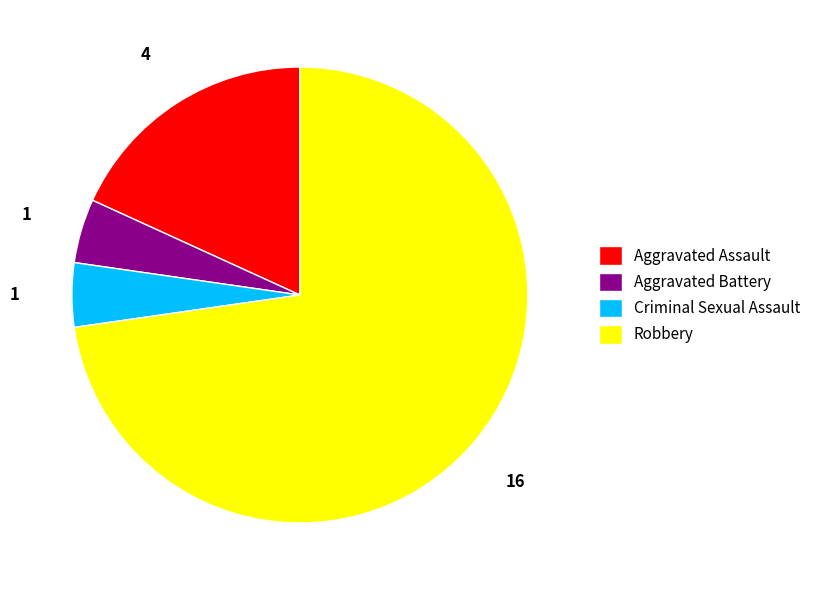

Between Criminal Sexual Assault and Aggravated Assault, which is larger?

Aggravated Assault